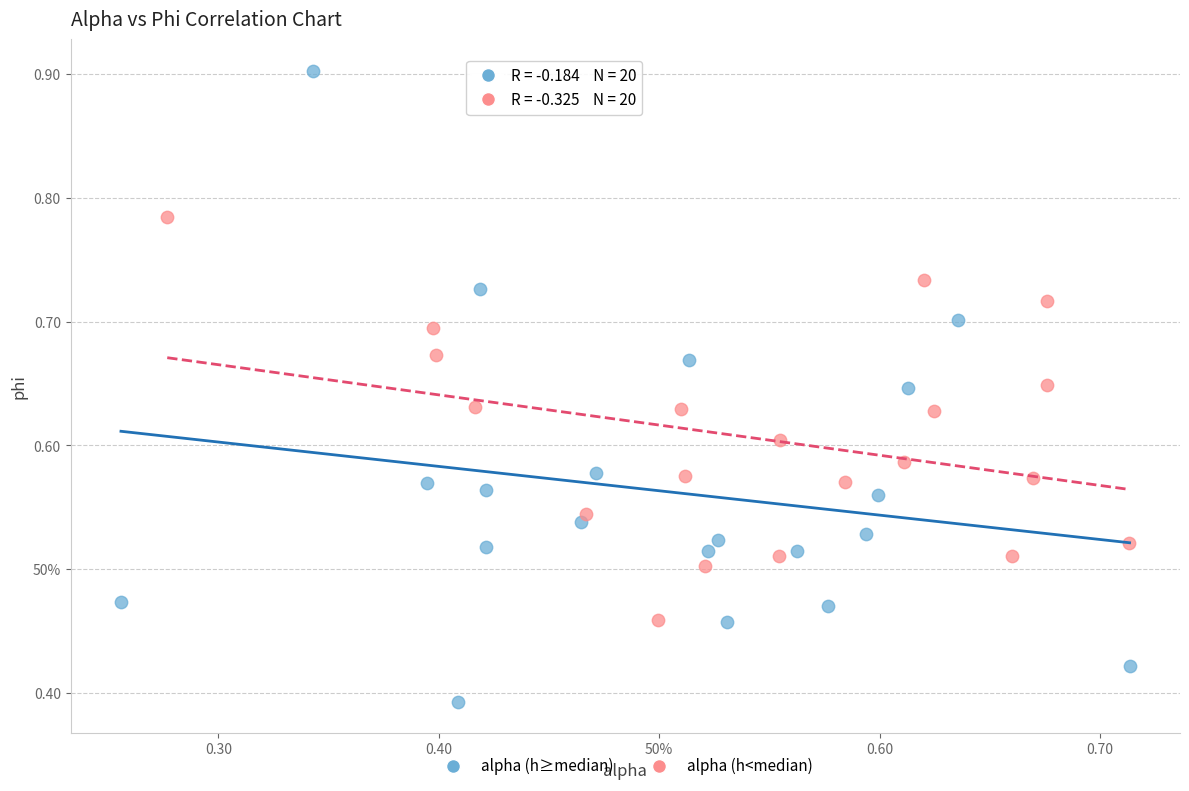

What are all the series names shown in the legend?

alpha (h≥median), alpha (h<median)